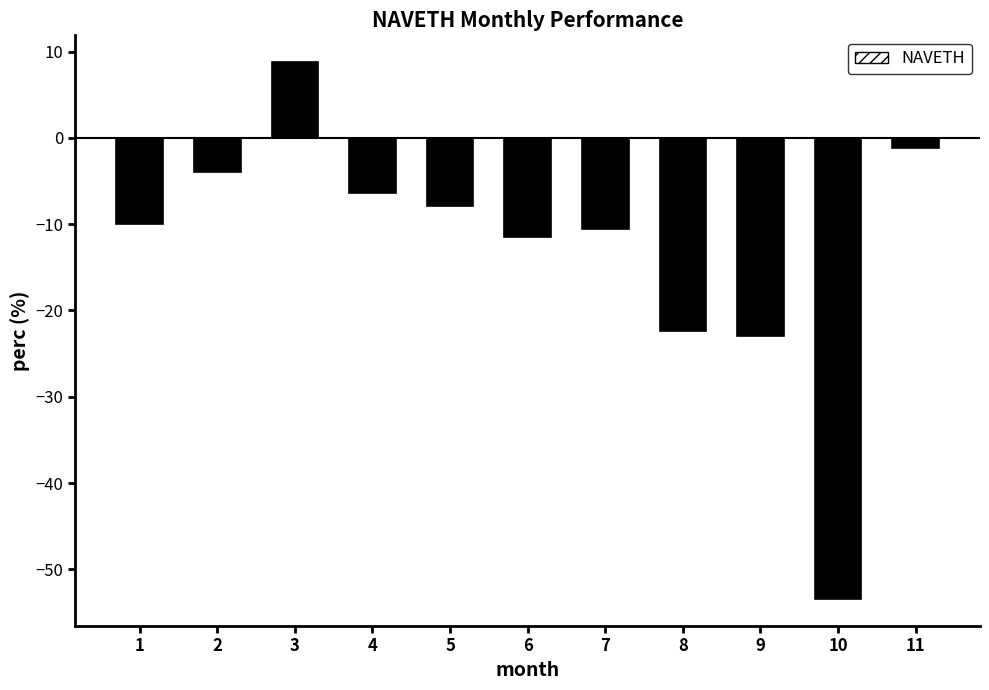

Reading left to right, extract all data points from this chart.

1=-10.0	2=-4.0	3=8.8	4=-6.4	5=-7.9	6=-11.5	7=-10.6	8=-22.4	9=-22.9	10=-53.4	11=-1.1